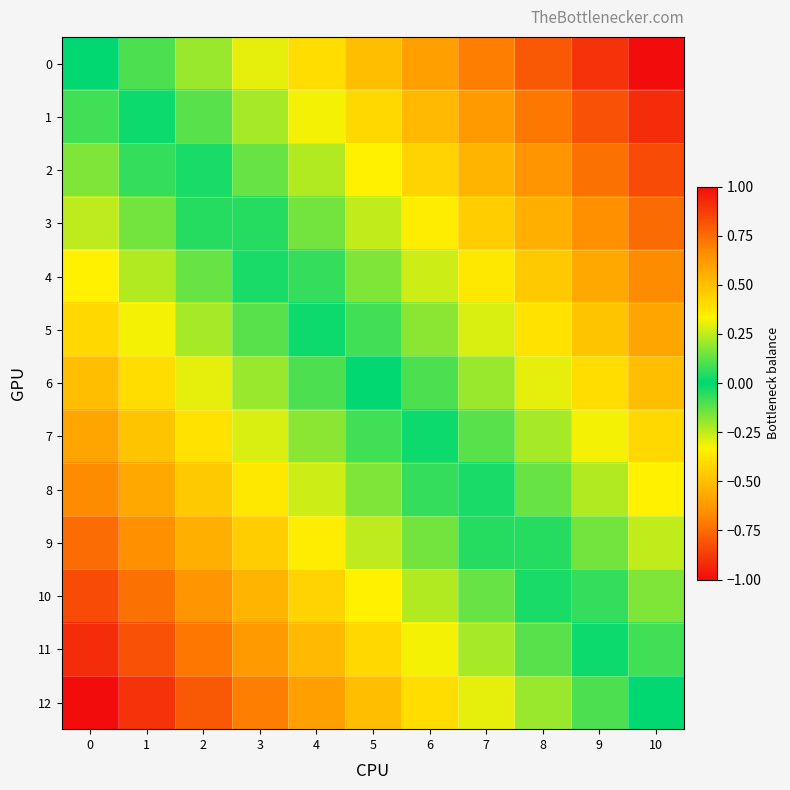

At which category is the sum across all series the highest?

10